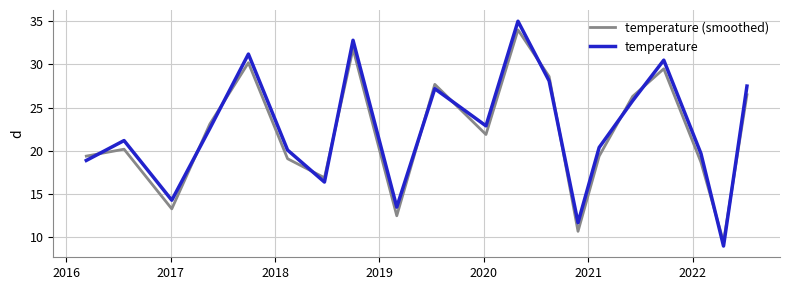

How many intersections are there between temperature (smoothed) and temperature?

13